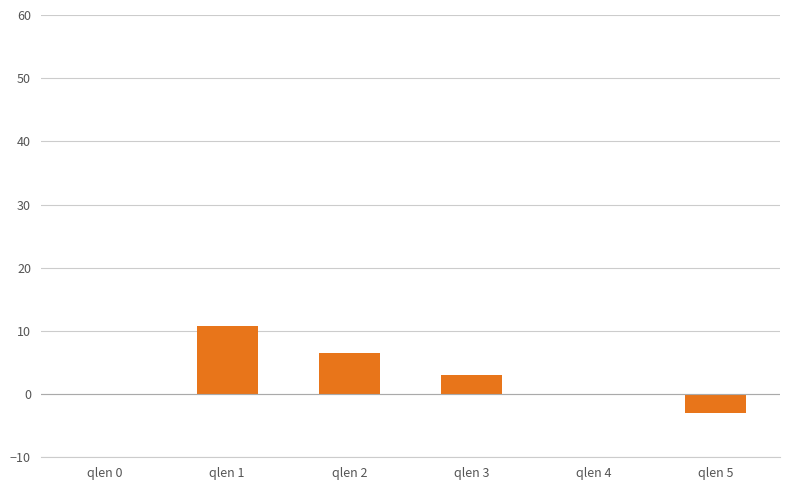

Between qlen 1 and qlen 2, which is larger?

qlen 1